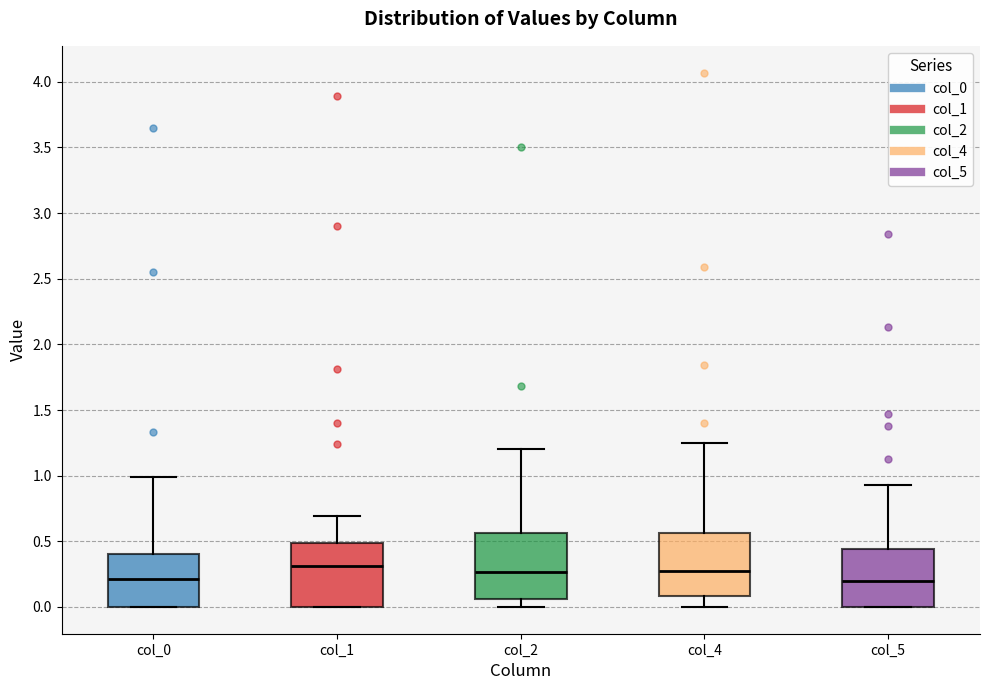

Reading left to right, transcribe this box plot: for each box, give where its median line is, the range the box spans, and where its two whiskers end, as read against the y-axis. The values are not printed on the chart, so give them approximately, as read against the axis.

col_0: median 0.20, box 0.00 to 0.40, whiskers 0.00 to 1.00
col_1: median 0.30, box 0.00 to 0.50, whiskers 0.00 to 0.70
col_2: median 0.25, box 0.05 to 0.55, whiskers 0.00 to 1.20
col_4: median 0.30, box 0.10 to 0.55, whiskers 0.00 to 1.25
col_5: median 0.20, box 0.00 to 0.45, whiskers 0.00 to 0.95